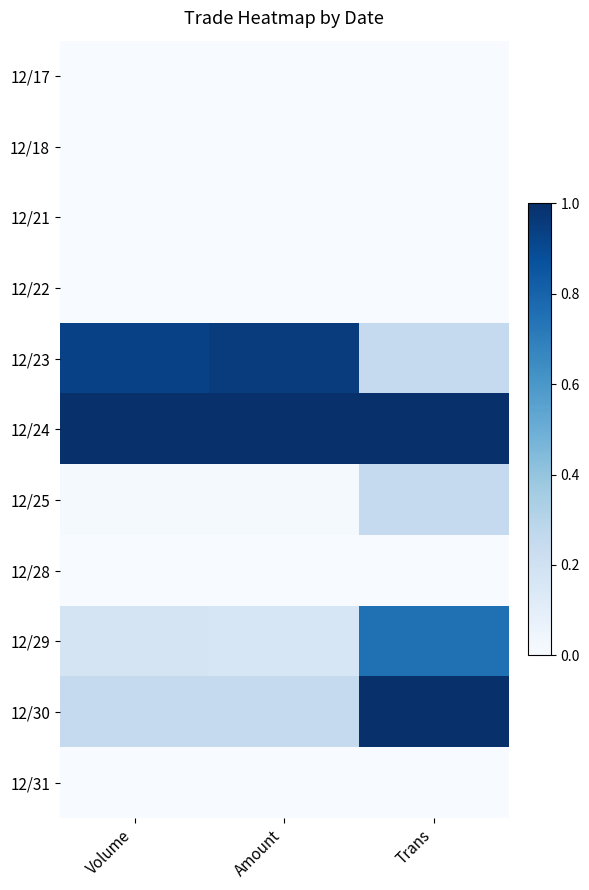

What is the total value across all series at Volume?

2.4